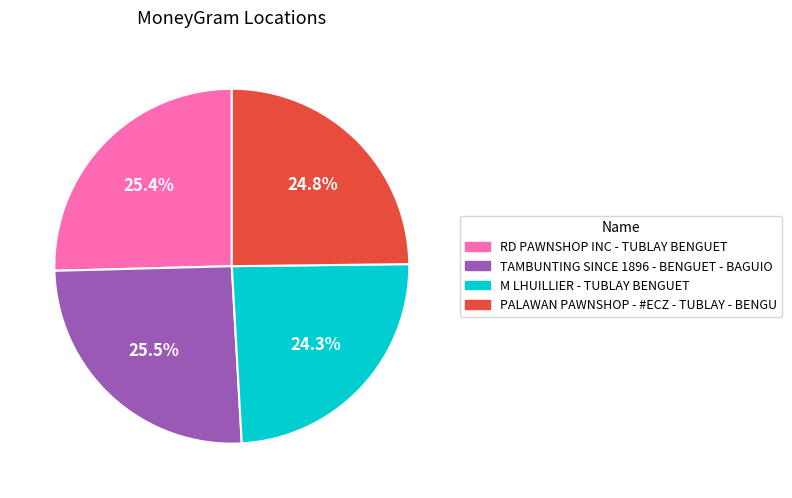

To the nearest percent, what percentage of the pie is RD PAWNSHOP INC - TUBLAY BENGUET?

25%